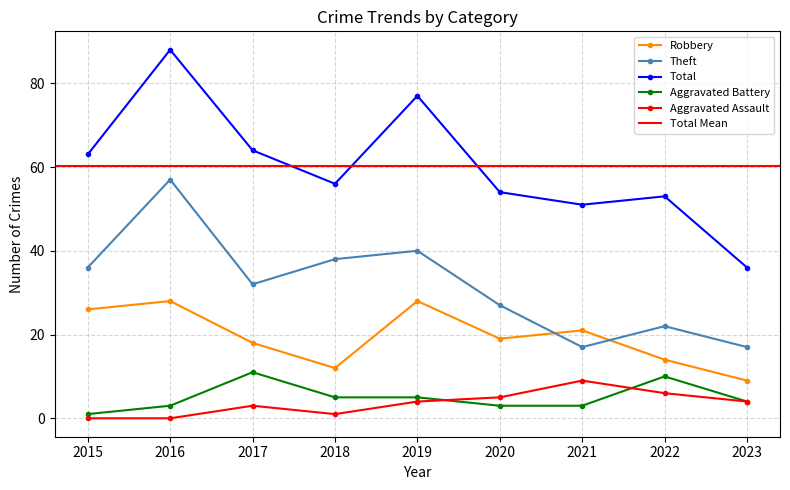

What is the difference between the maximum and minimum values in the Robbery series?

19